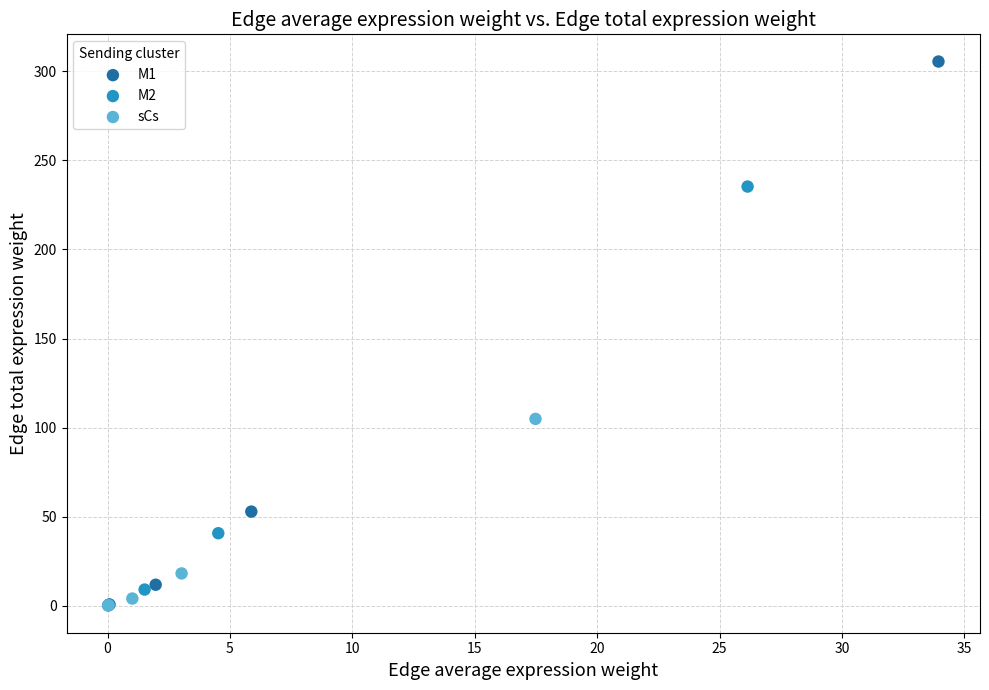

Which series has the widest spread of Y values?

M1